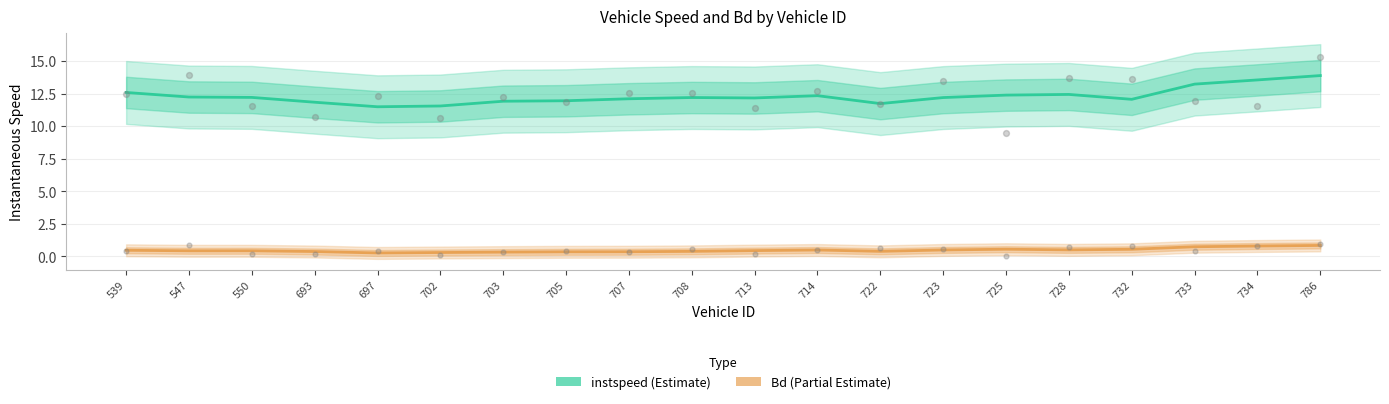

Which series contains the highest Y value?

instspeed